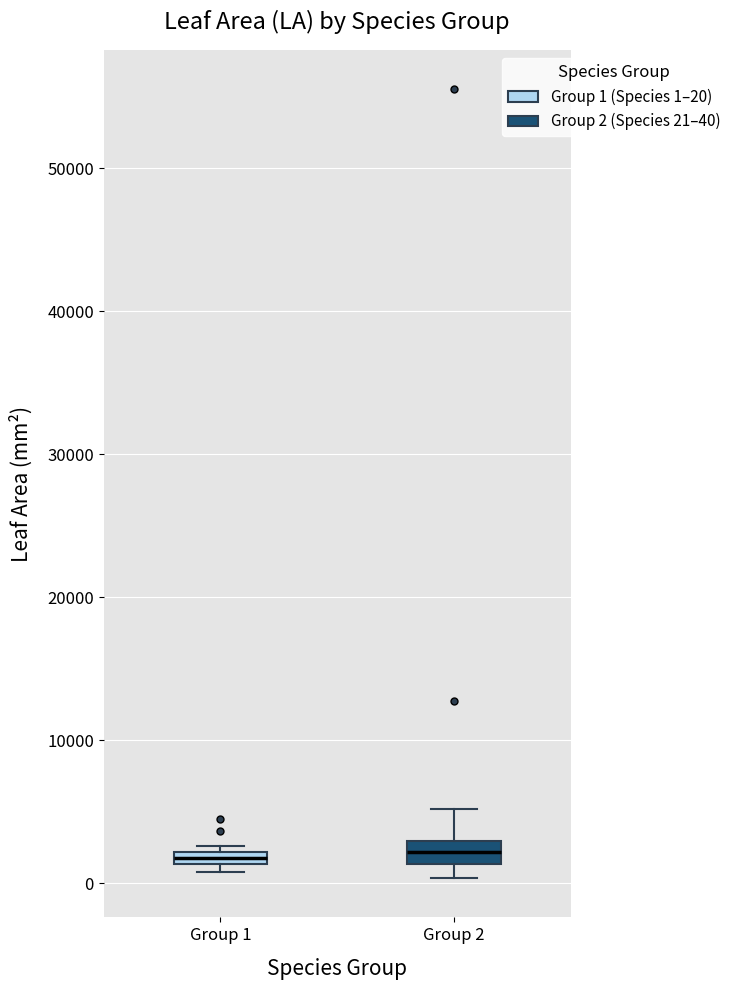

Where is the upper edge of the box for Group 1 on the y-axis? The values are not printed on the chart, so give them approximately, as read against the axis.

2000